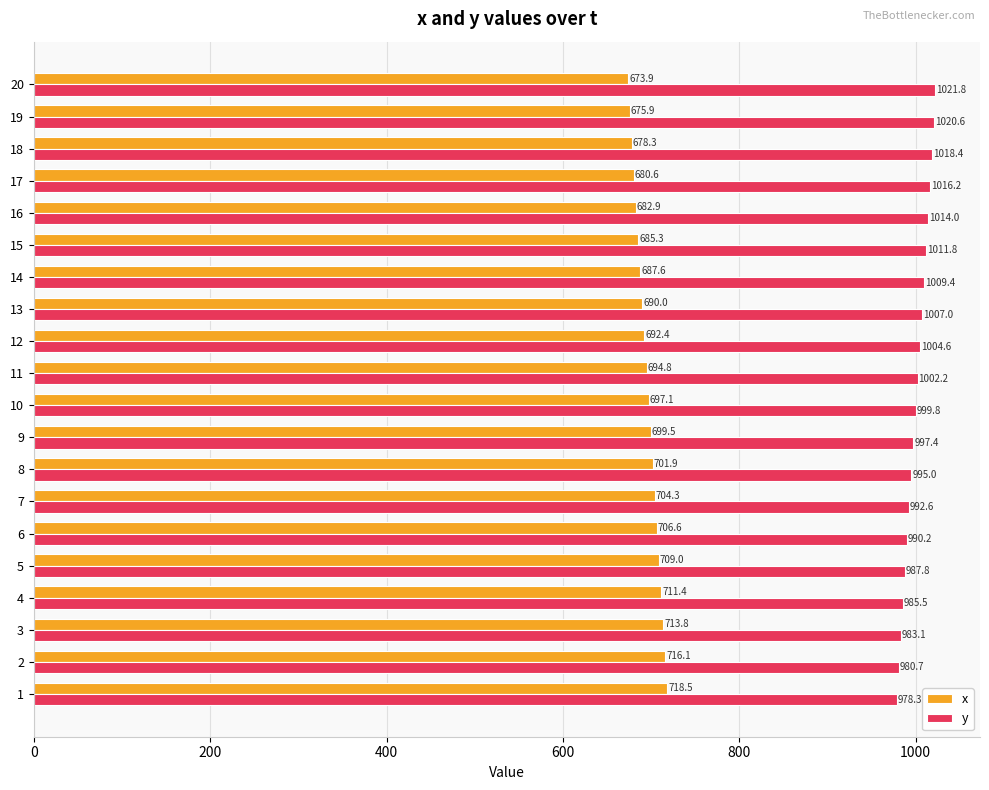

Is it true that x equals 1164.5 at 19?

False